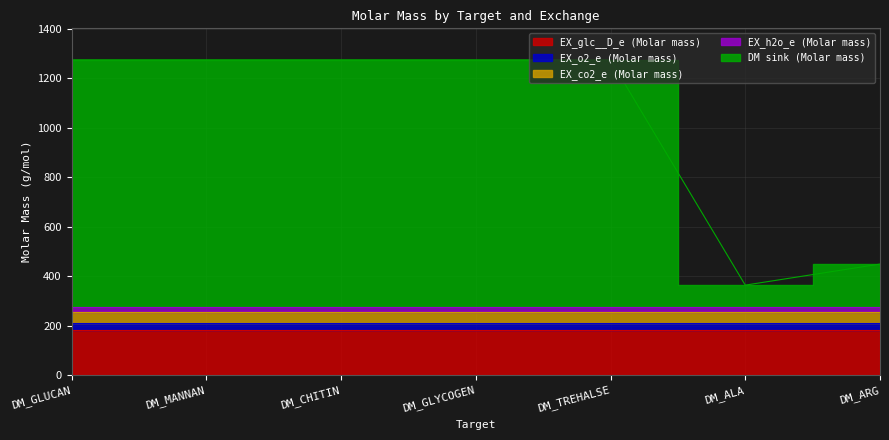

What is the total value across all series at DM_GLUCAN?

1274.2